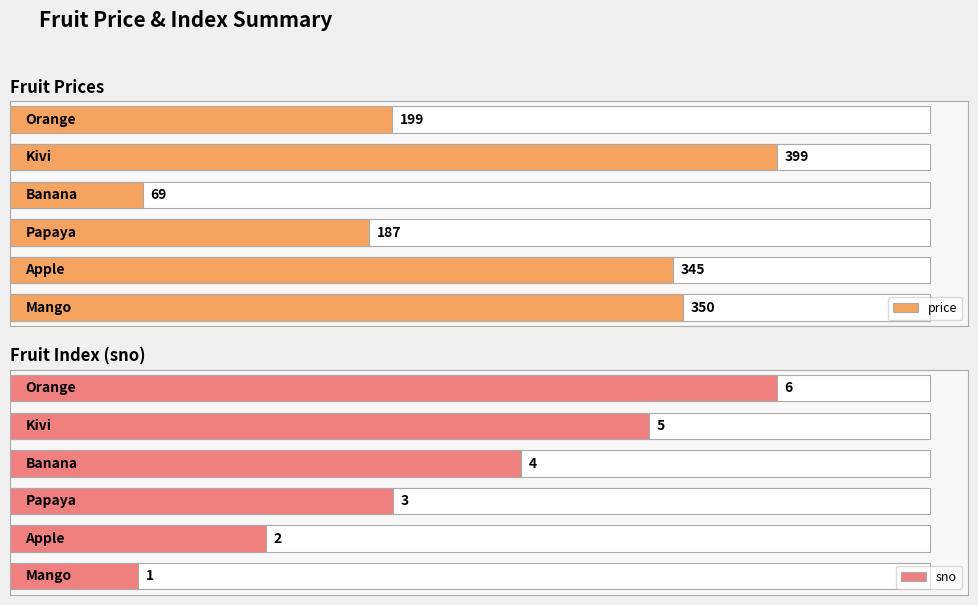

At how many categories does at least one series exceed 391?

1